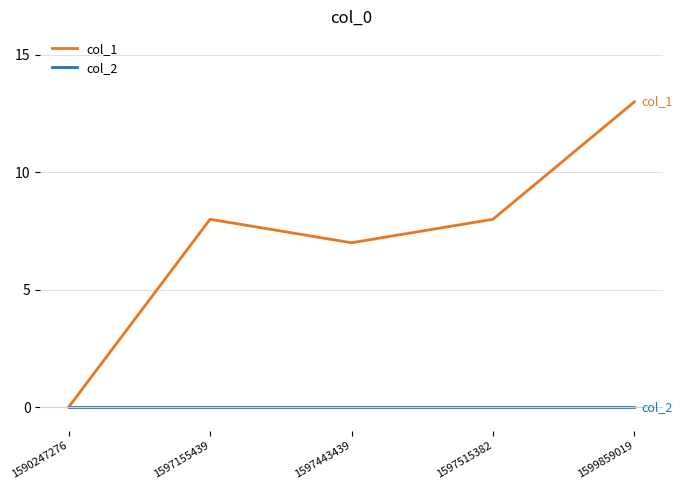

Which series changed the most between 1597155439 and 1599859019?

col_1